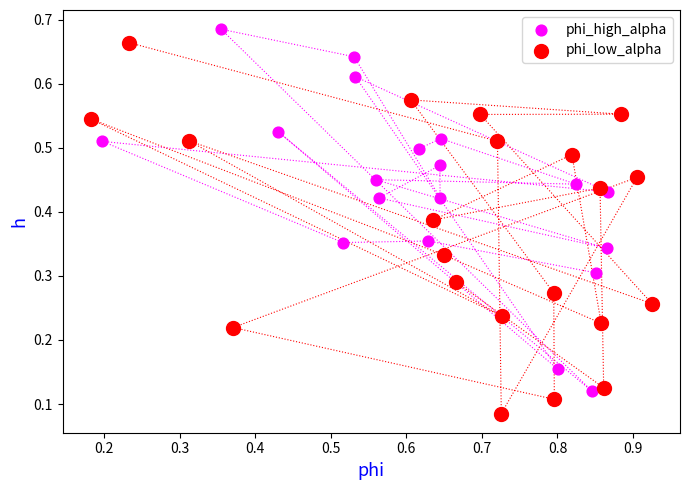

Which series contains the lowest Y value?

phi_low_alpha